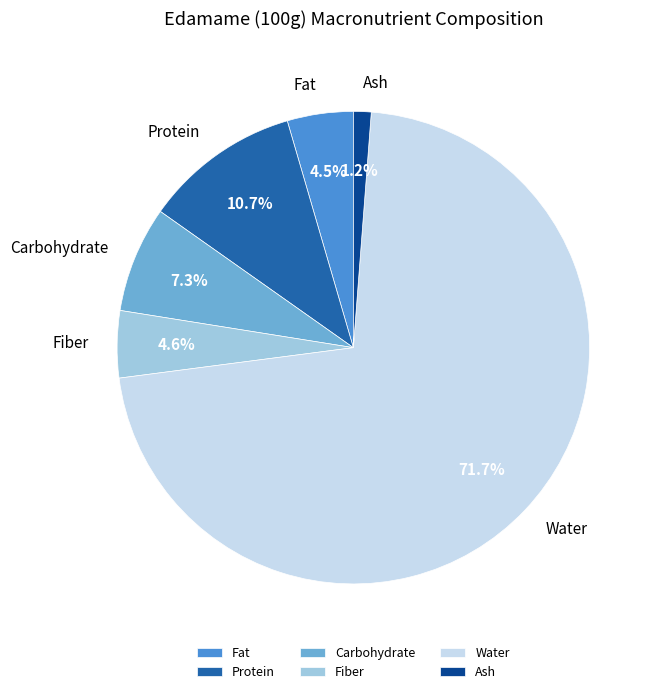

To the nearest percent, what portion does Fiber represent?

5%